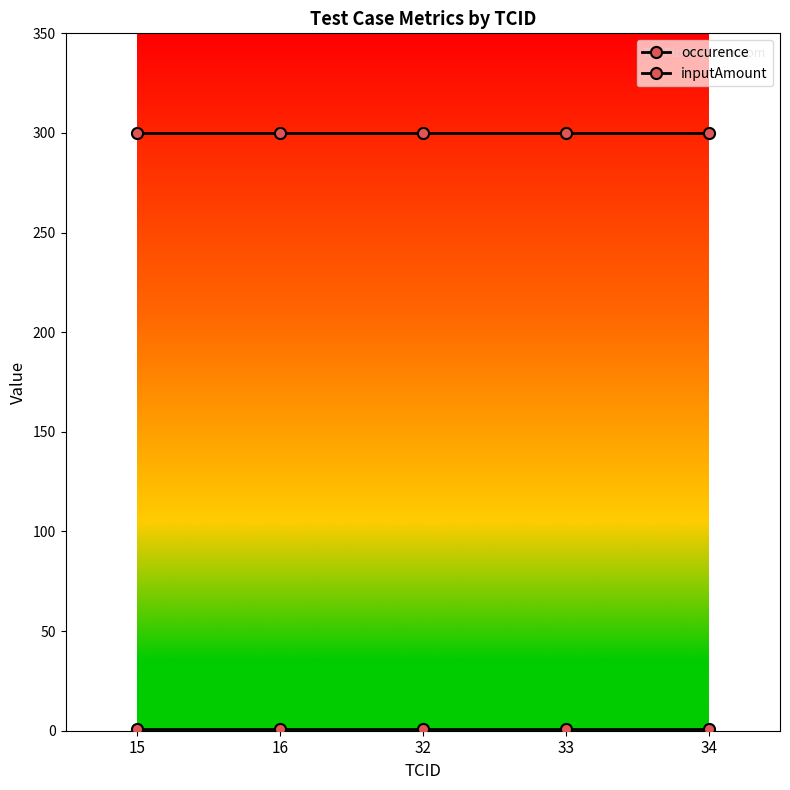

Reading left to right, transcribe all the data shown in this chart.

occurence: 15=1	16=1	32=1	33=1	34=1
inputAmount: 15=300	16=300	32=300	33=300	34=300